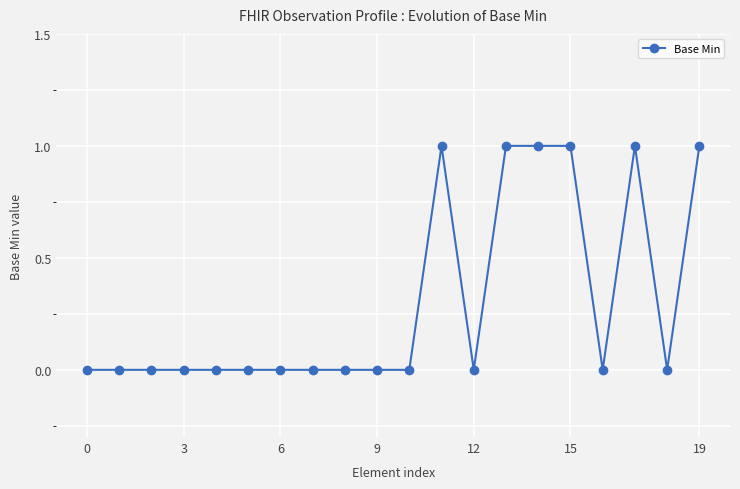

Reading left to right, extract all data points from this chart.

0	0	0	0	0	0	0	0	0	0	0	1	0	1	1	1	0	1	0	1